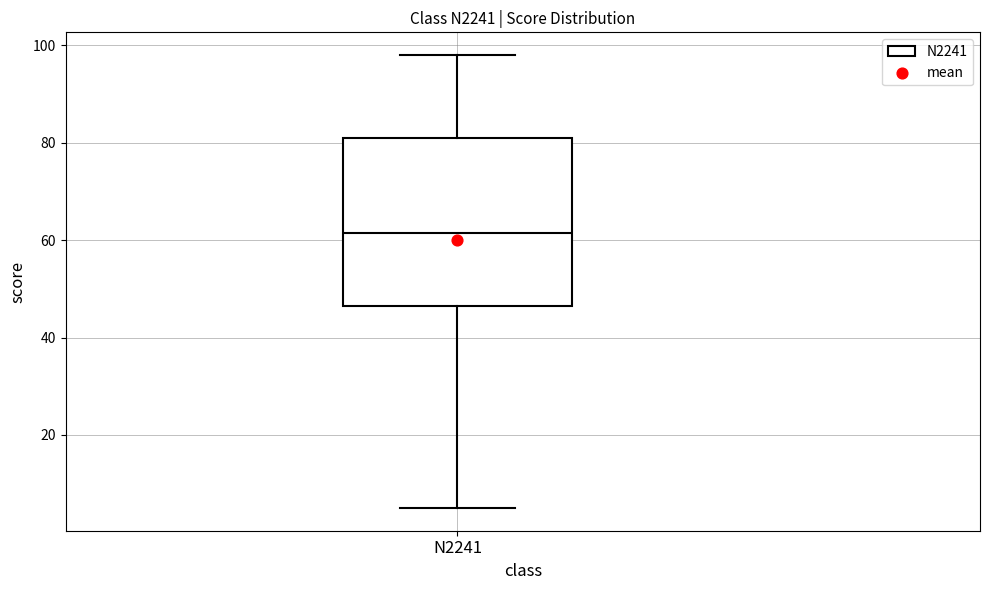

Read this box plot against the y-axis: the position of the median line, the range covered by the box, and the ends of both whiskers. The values are not printed on the chart, so give them approximately, as read against the axis.

median 62, box 46 to 82, whiskers 6 to 98